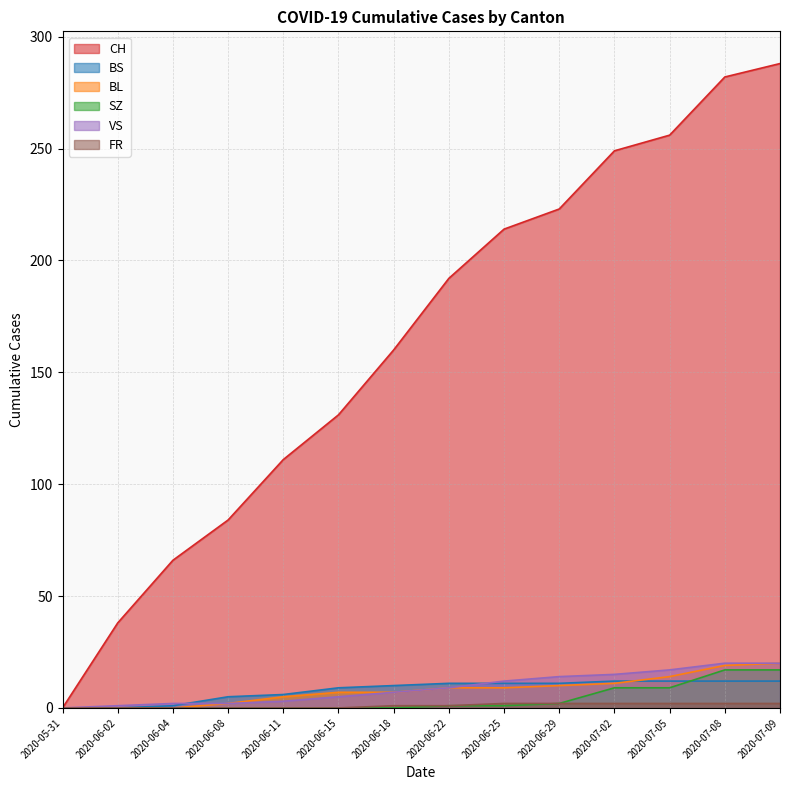

List the labels in order of BL value, largest first.

2020-07-09, 2020-07-08, 2020-07-05, 2020-07-02, 2020-06-29, 2020-06-22, 2020-06-25, 2020-06-15, 2020-06-18, 2020-06-11, 2020-06-08, 2020-05-31, 2020-06-02, 2020-06-04